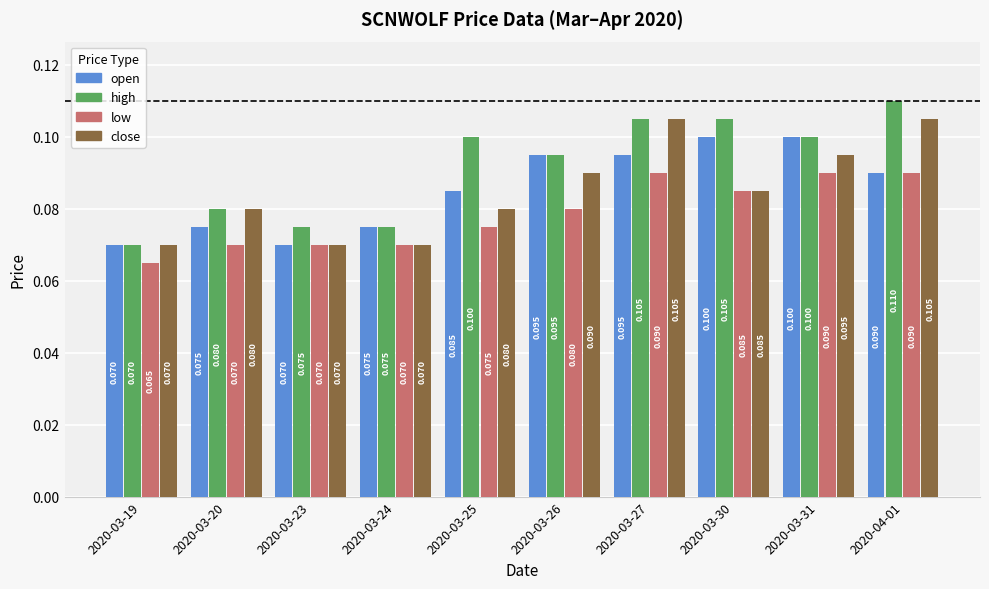

Where is low nearest to the value 0?

2020-03-19